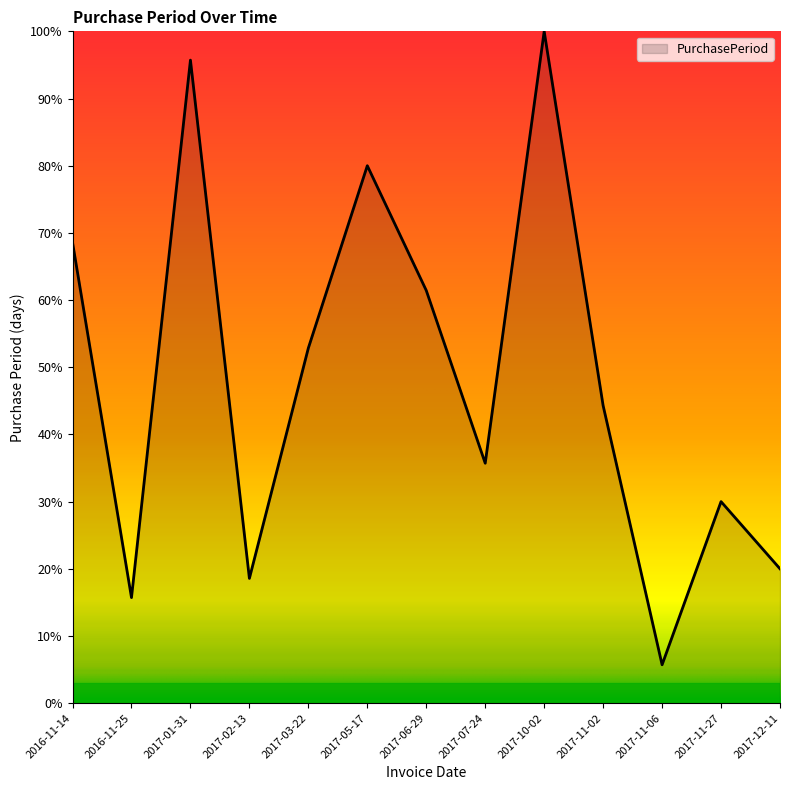

What position from the left is 2016-11-14?

1